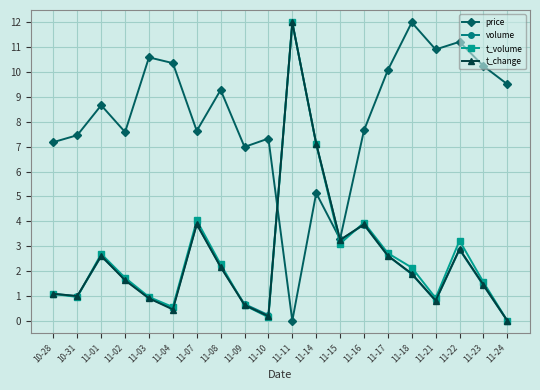

What is the label of the 7th point from the left?

11-07